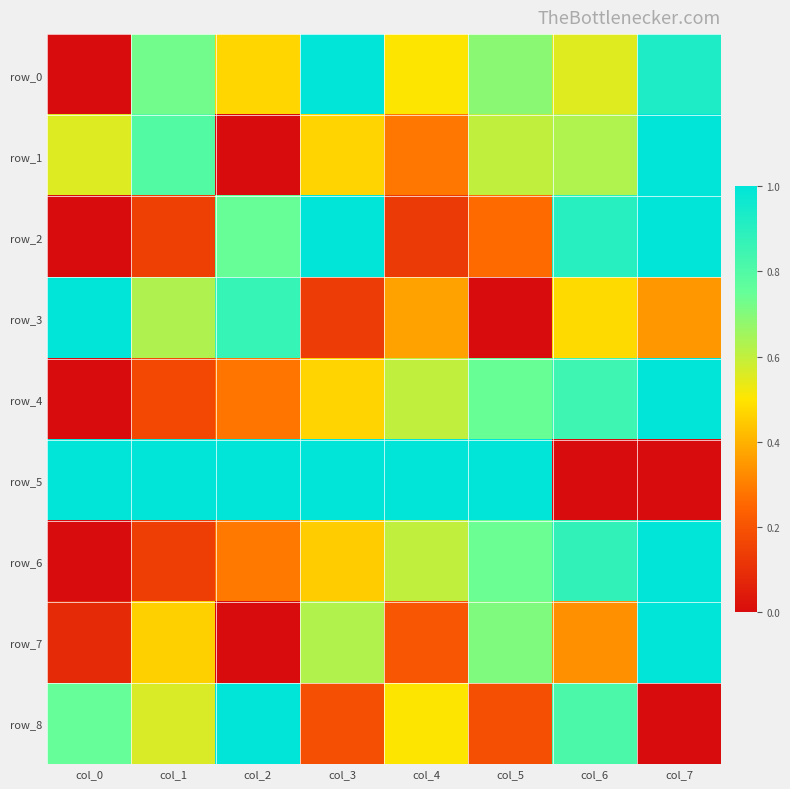

What is the difference between the maximum and second lowest values in the row_7 series?

0.9